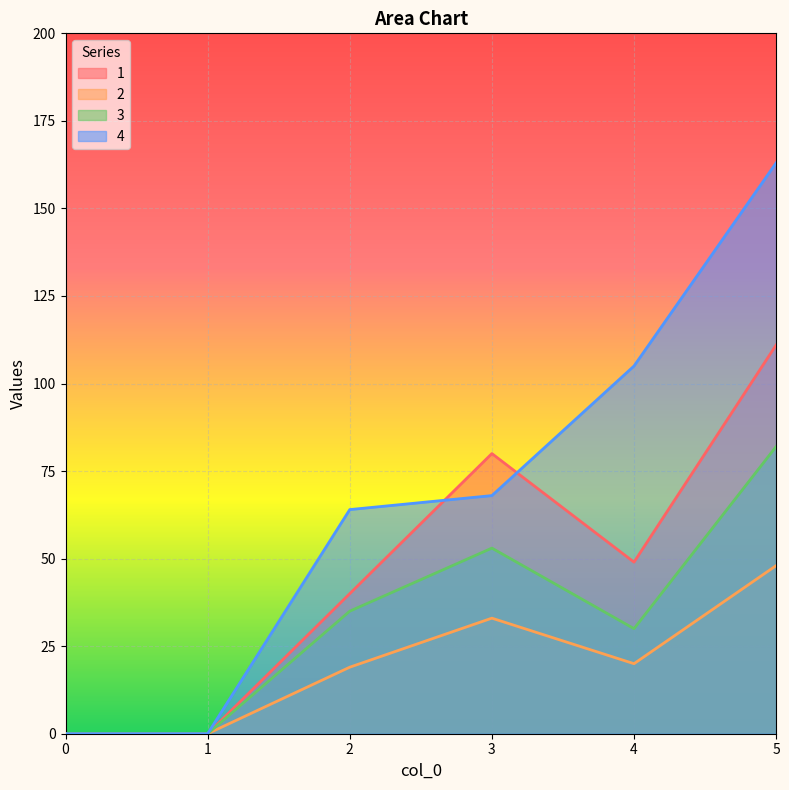

Rank the series by their maximum value, from highest to lowest.

4, 1, 3, 2